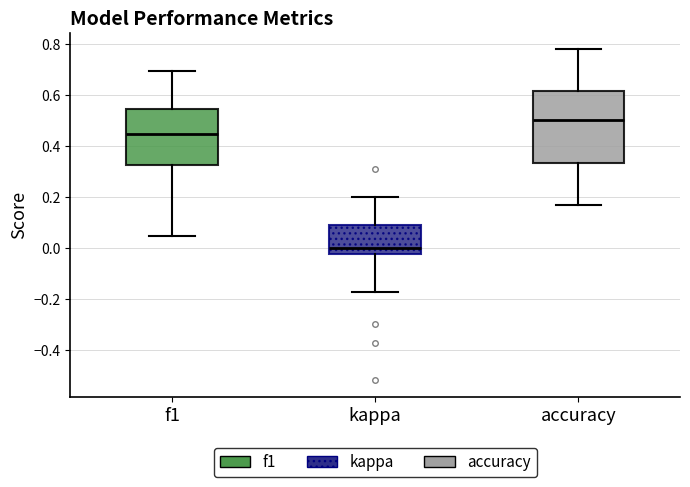

Where is the upper edge of the box for kappa on the y-axis? The values are not printed on the chart, so give them approximately, as read against the axis.

0.08